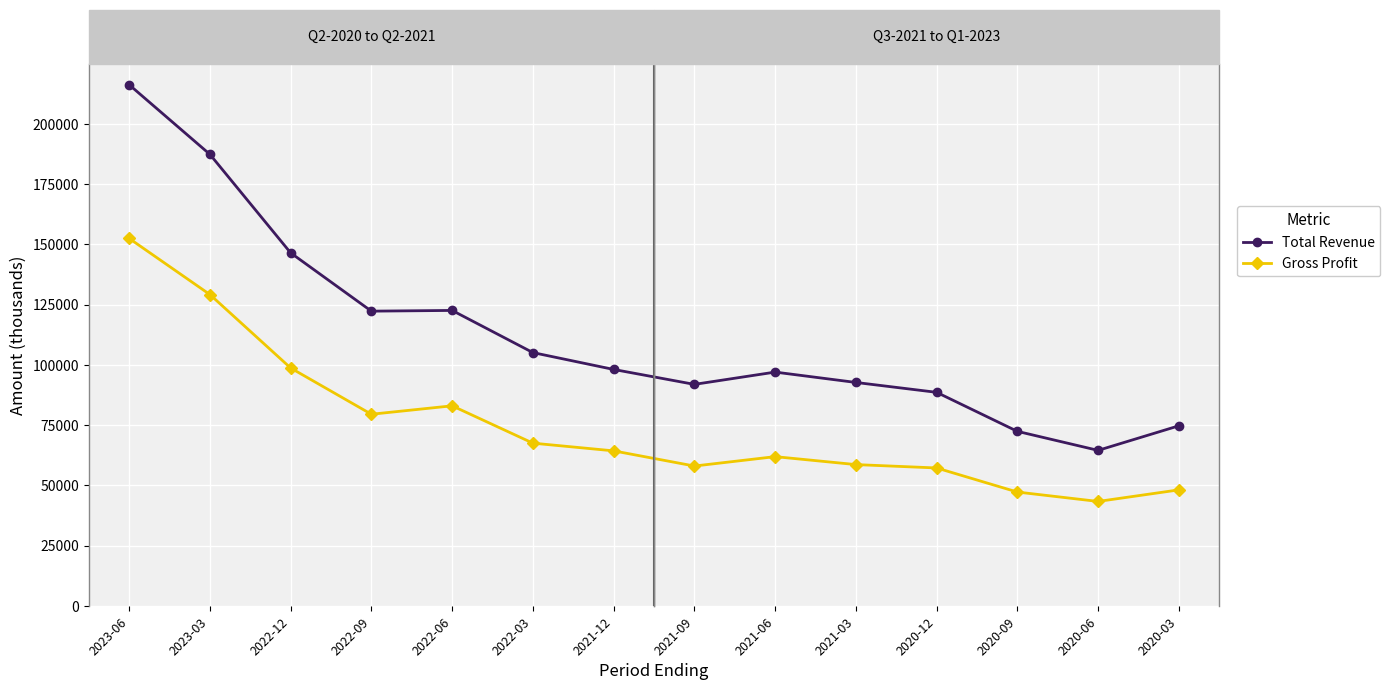

The value of Gross Profit at 2023-03 is 231219. True or false?

False